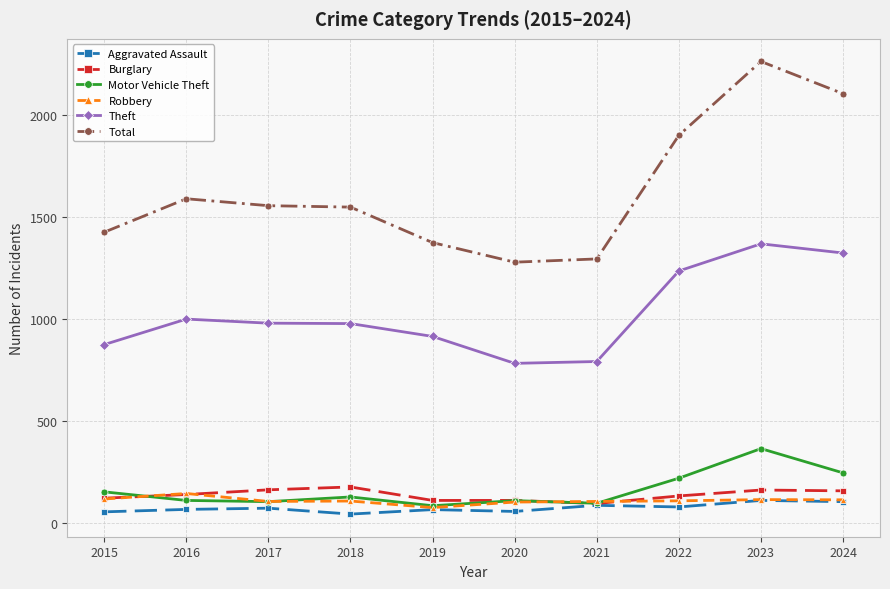

True or false: Robbery has more than 0 points higher than both neighbors.

True